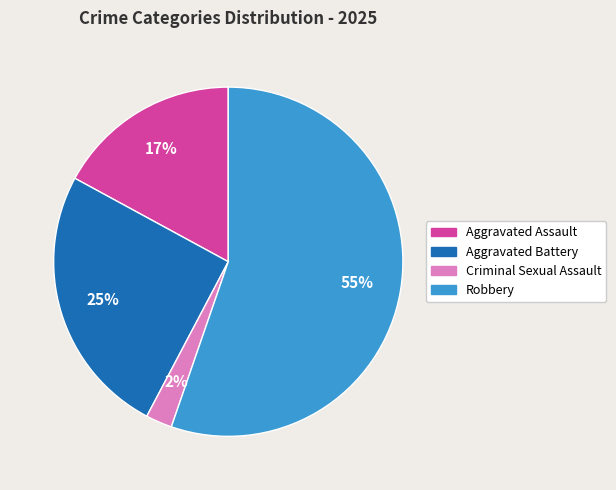

Which slice is the smallest?

Criminal Sexual Assault